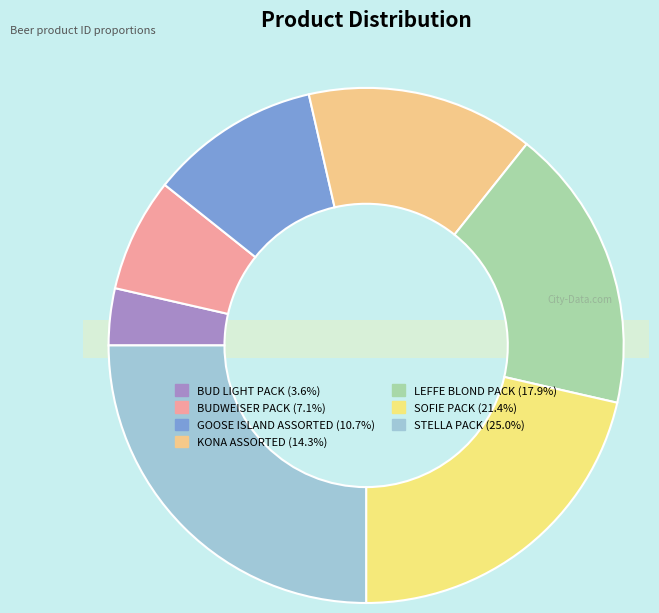

To the nearest percent, what is the combined percentage of STELLA PACK and GOOSE ISLAND ASSORTED?

36%